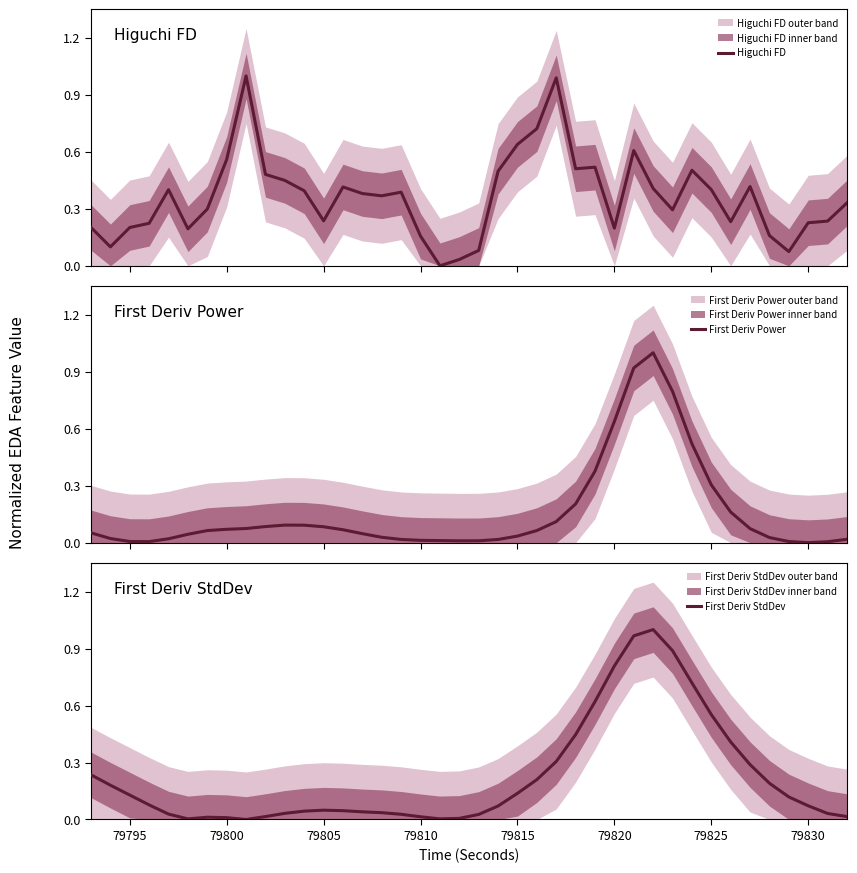

The value of First Deriv StdDev at 79795 is 0.2. True or false?

False